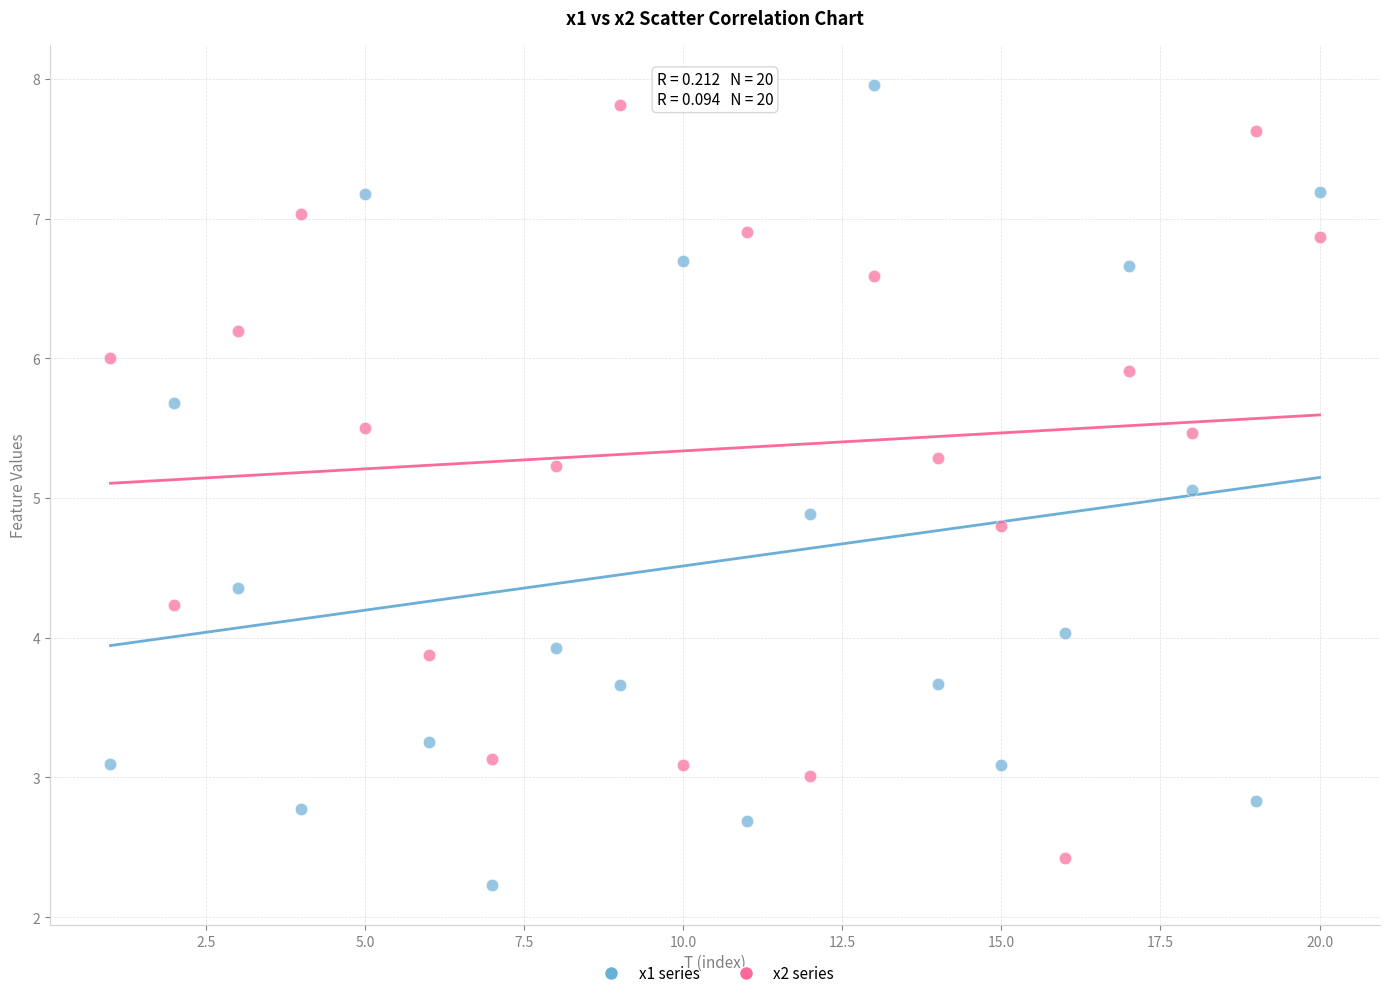

Which series has the largest Y range (max minus min)?

x1 series